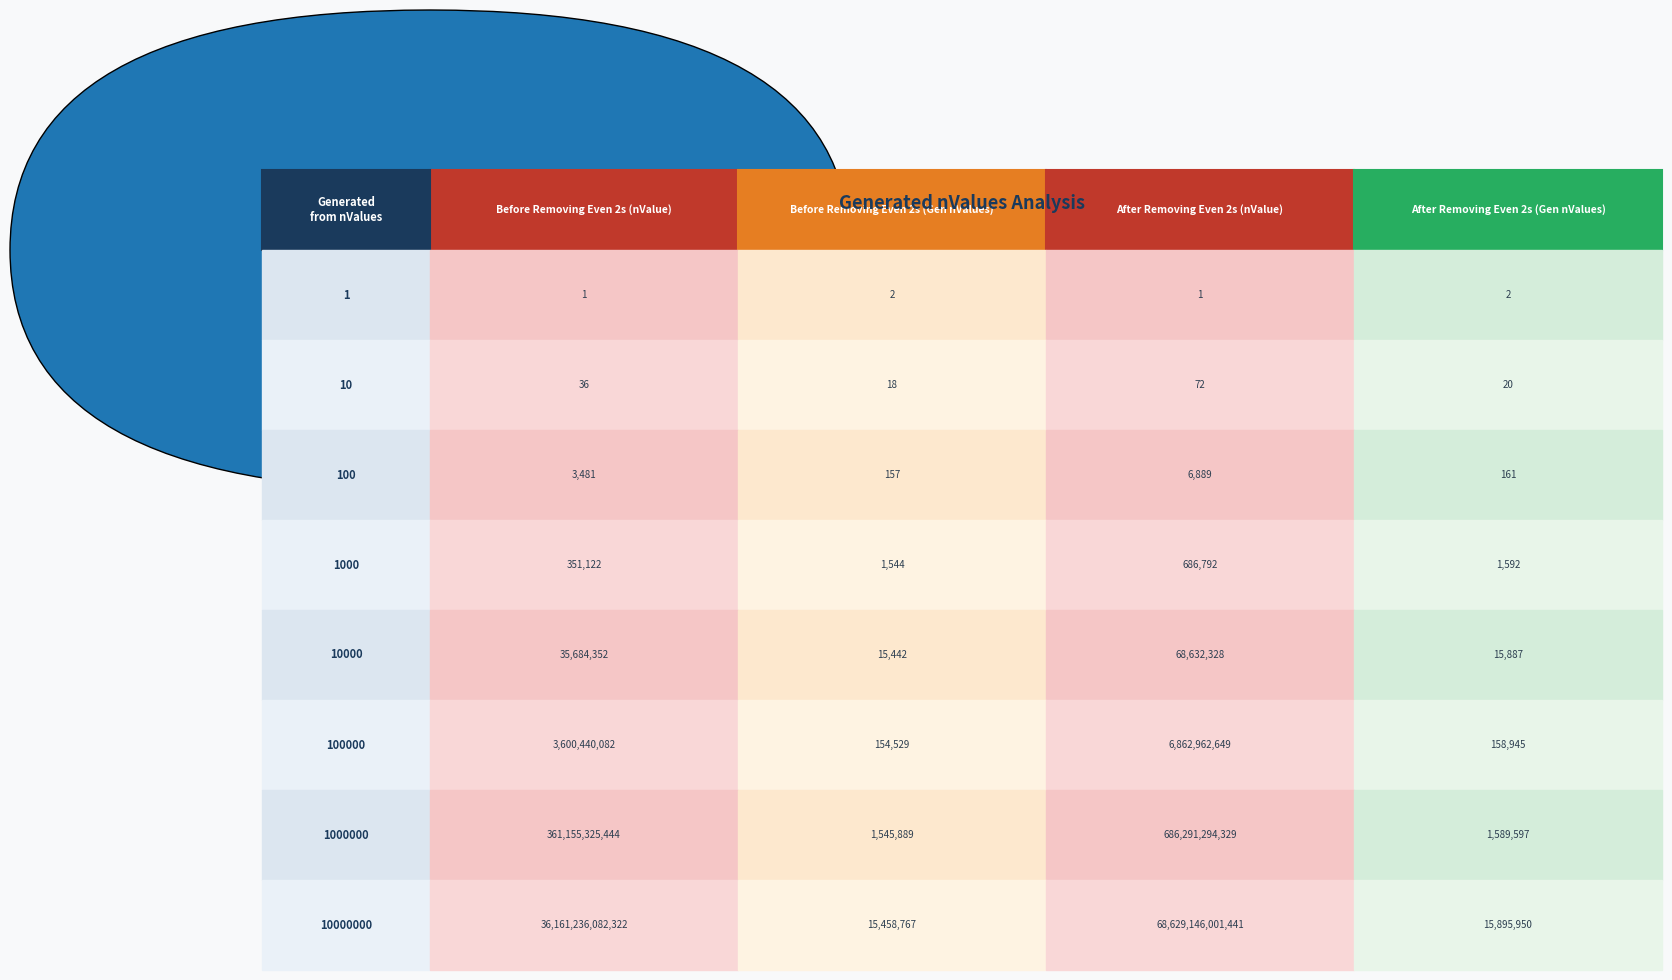

Is it true that 1000 equals 351122 at 1?

True